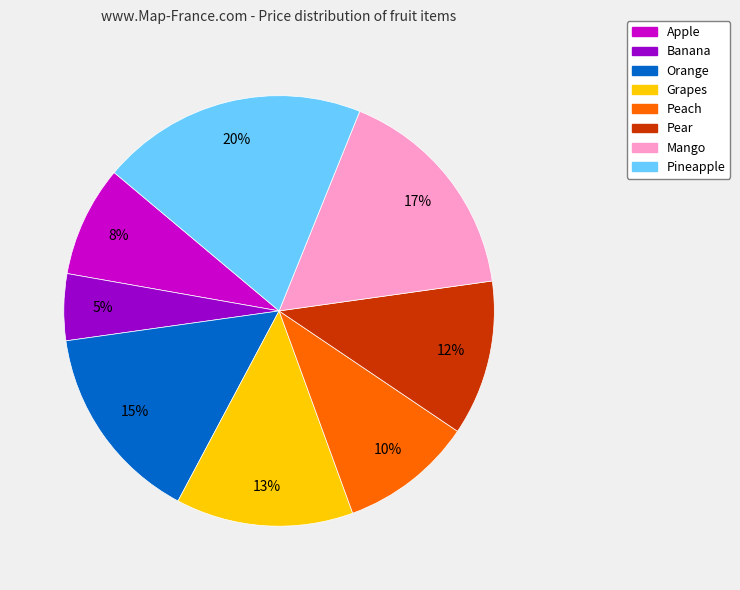

To the nearest percent, what portion does Grapes represent?

13%